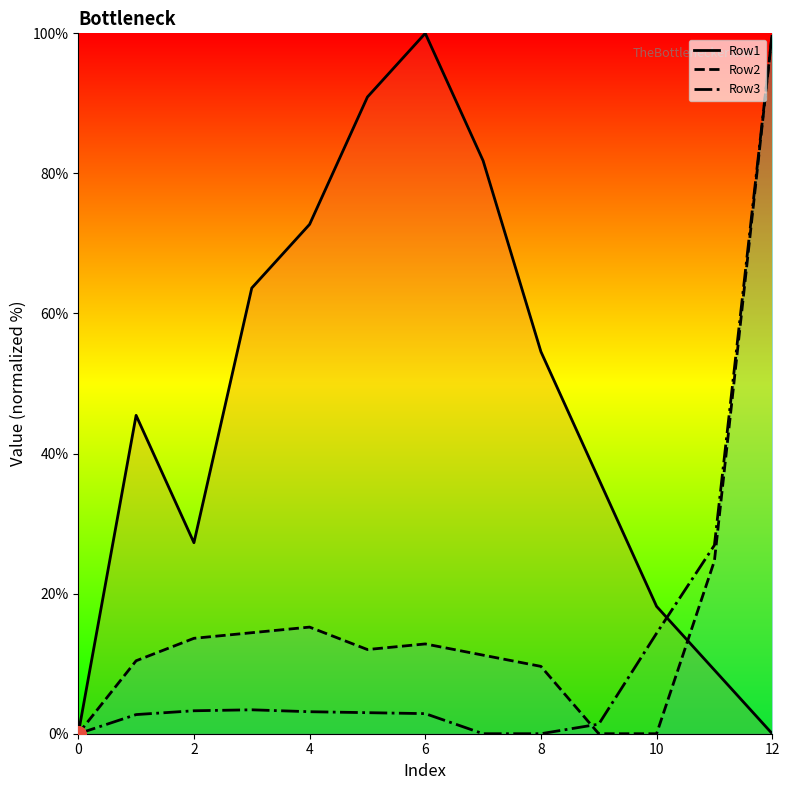

Which series reaches the minimum Y coordinate?

Row1